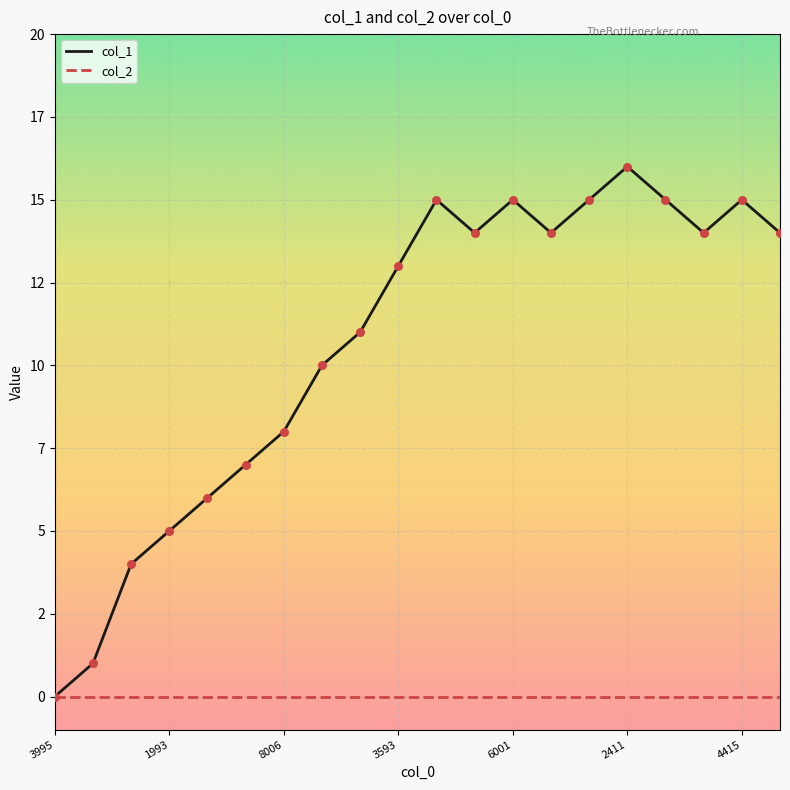

Does the chart have visible grid lines?

Yes